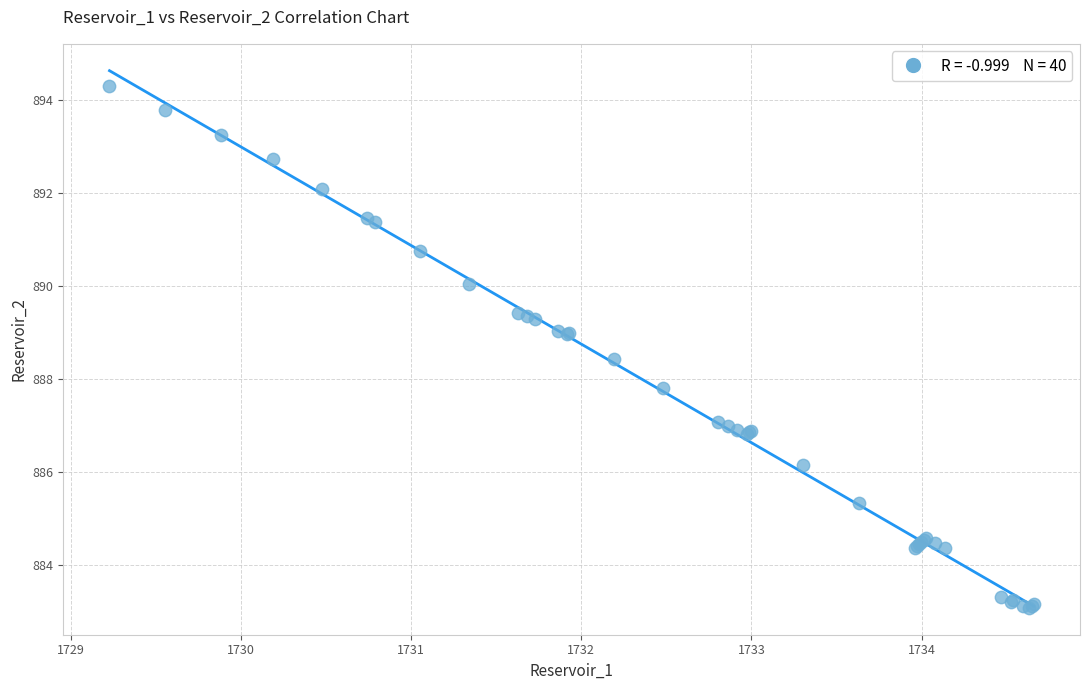

What Y value in the scatter plot is closest to 888?

887.8